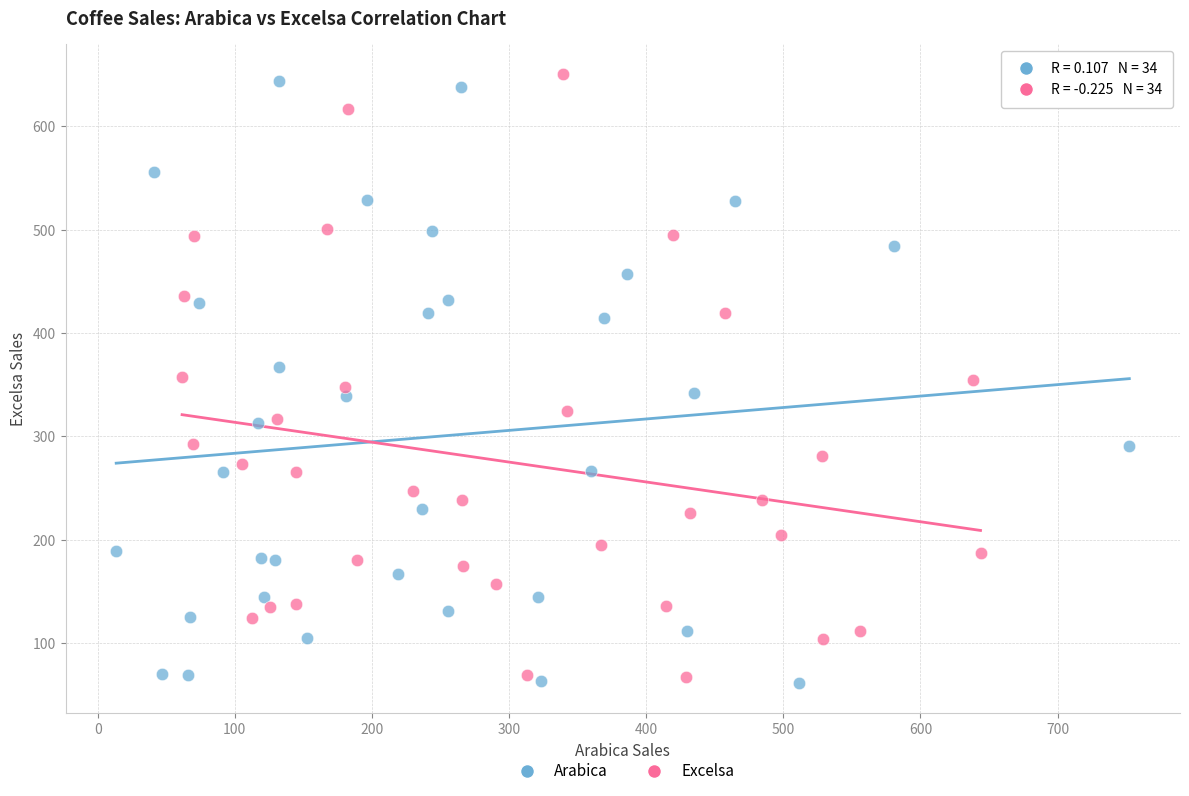

Which series reaches the minimum Y coordinate?

Arabica